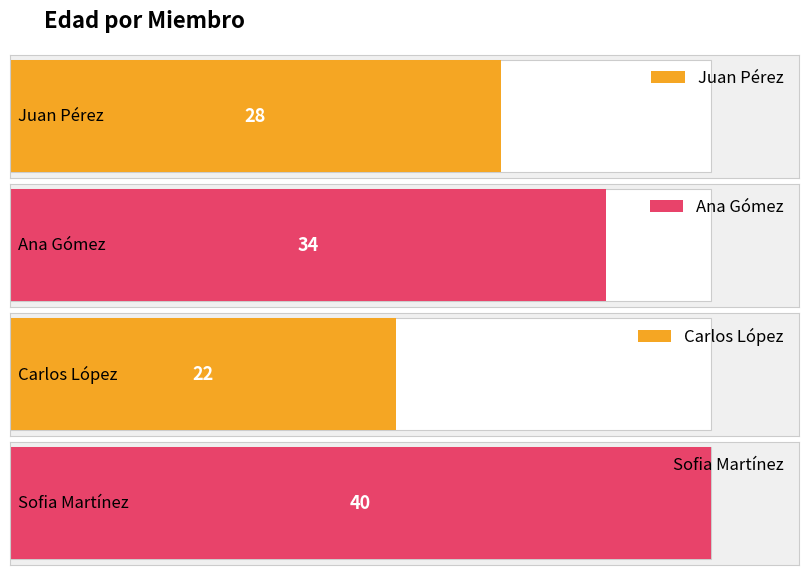

How many values are between 28 and 40?

3